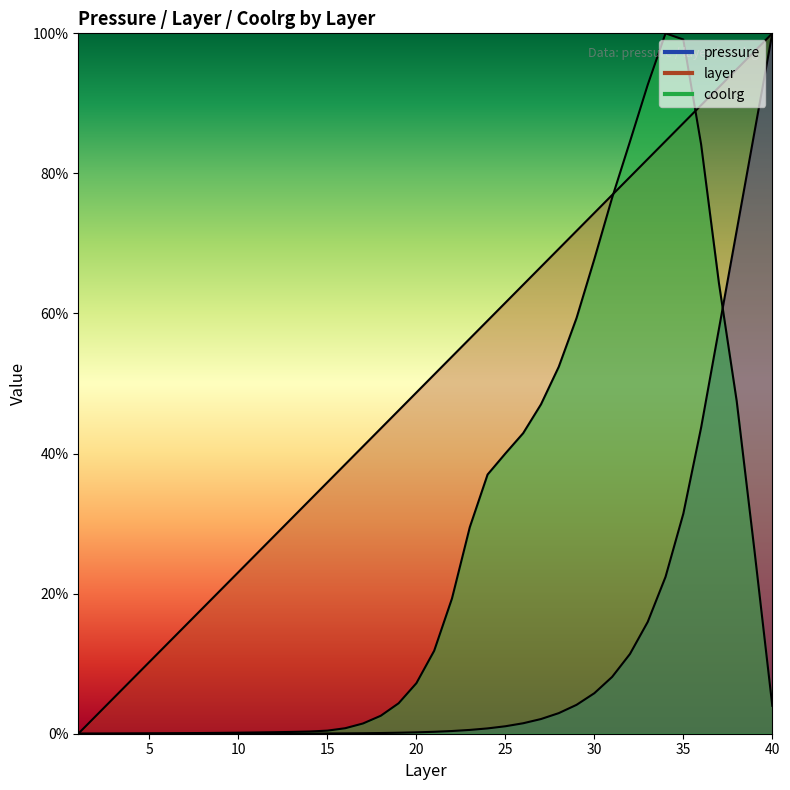

What is the average value of the pressure series?

0.1